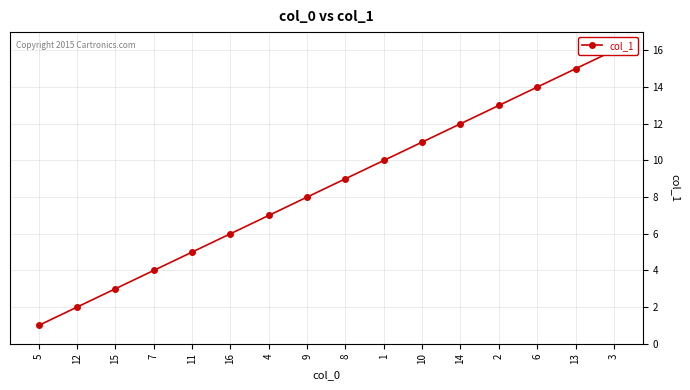

What is the smallest value displayed?

1